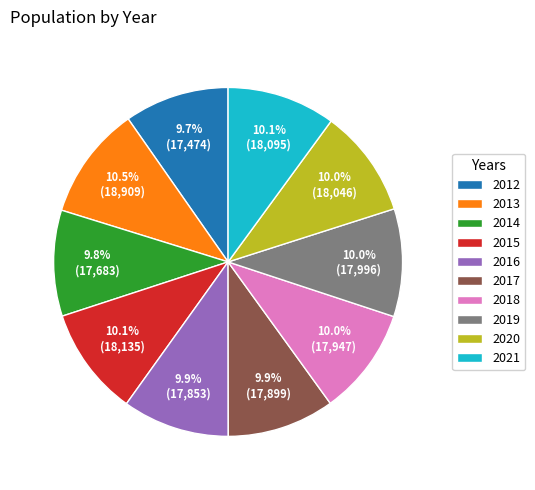

Combined, do 2012 and 2016 account for over 50%?

No